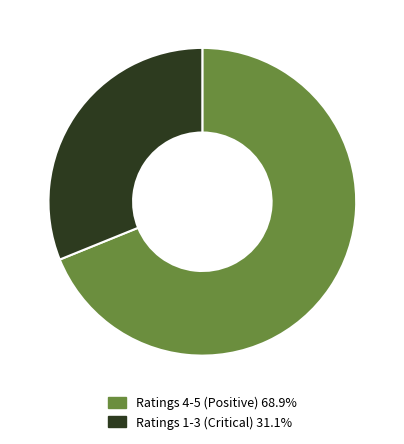

How many slices are in this pie chart?

2